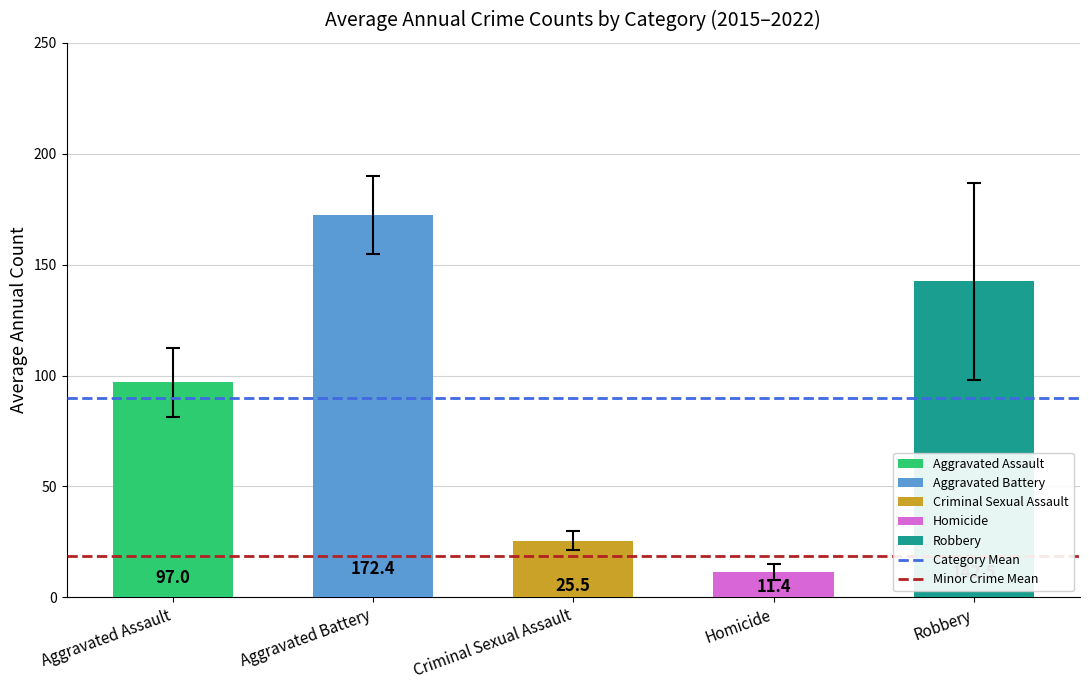

Between Aggravated Assault and Aggravated Battery, which is larger?

Aggravated Battery